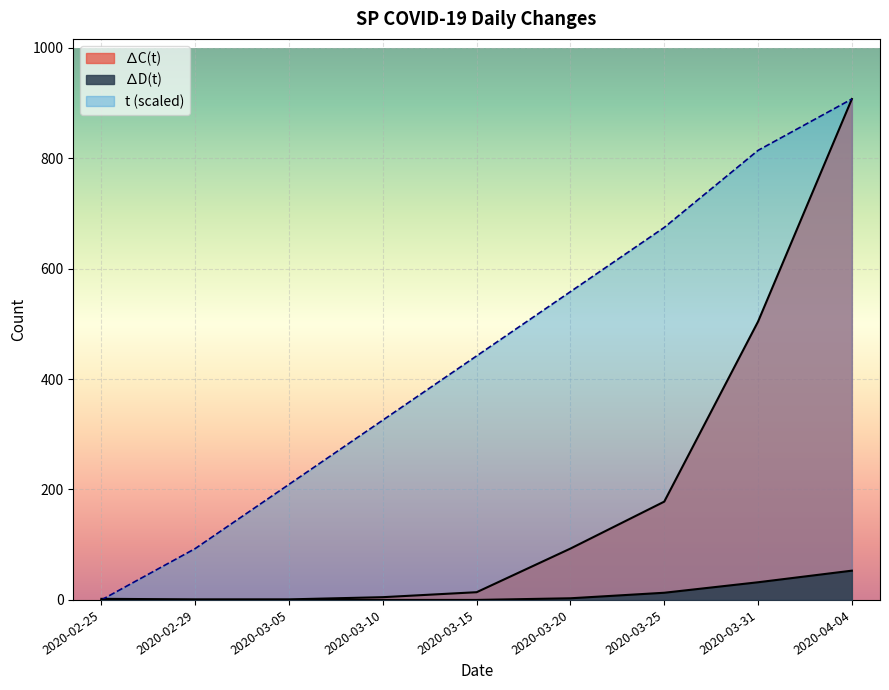

Which series changed the most between 2020-02-29 and 2020-03-25?

t